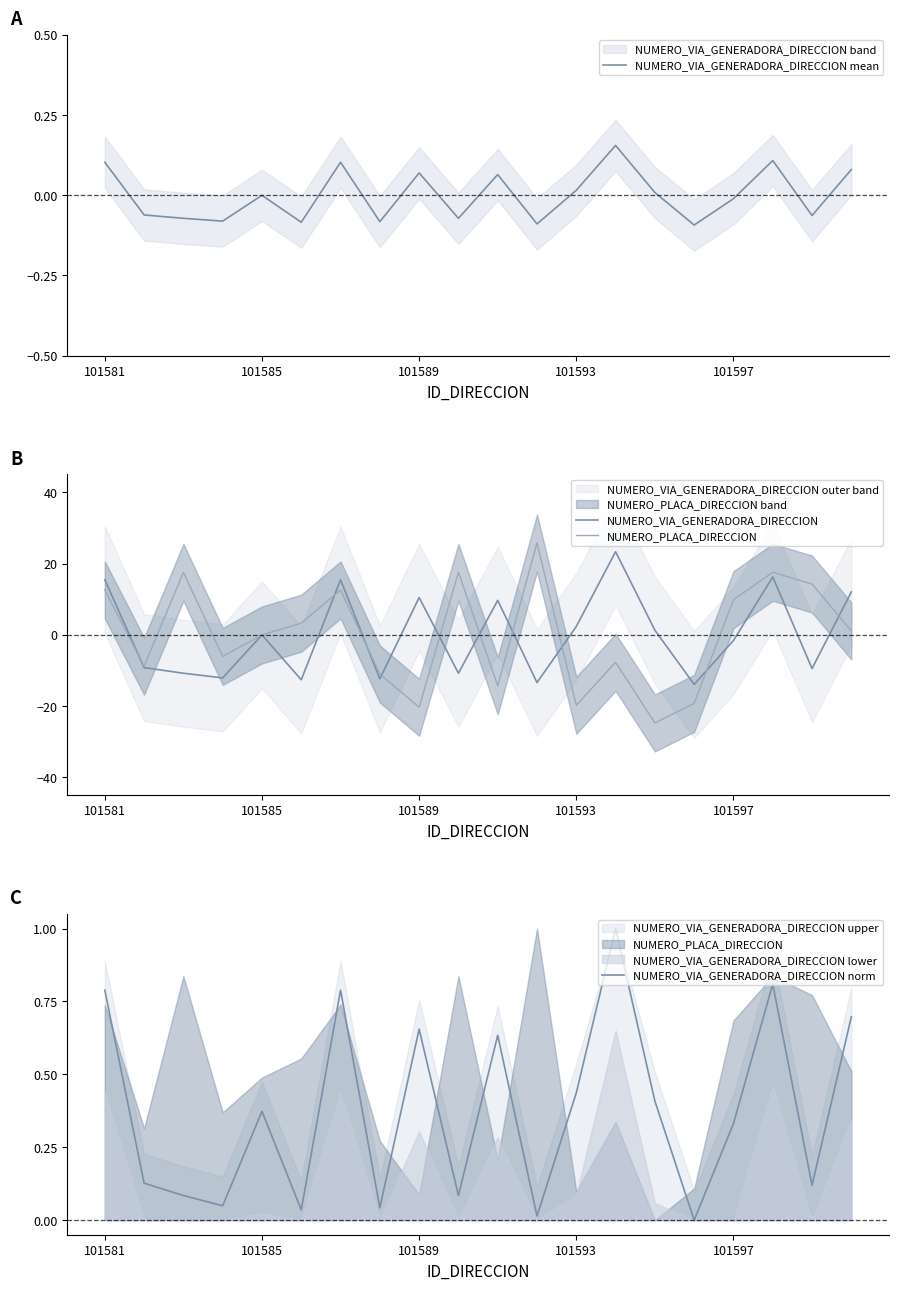

Where is NUMERO_VIA_GENERADORA_DIRECCION mean nearest to the value 0?

101585